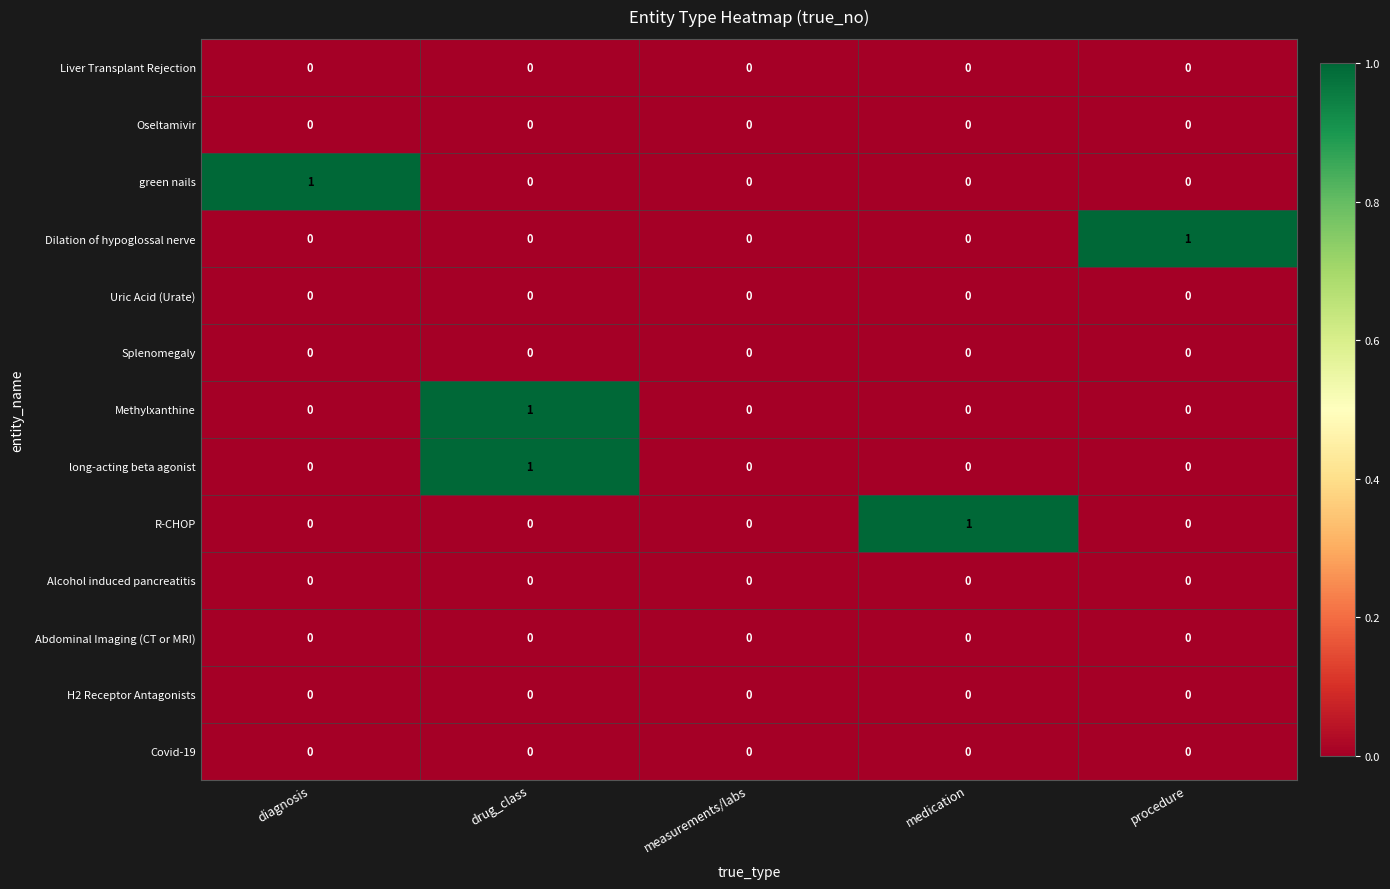

At which category is the sum across all series the highest?

drug_class